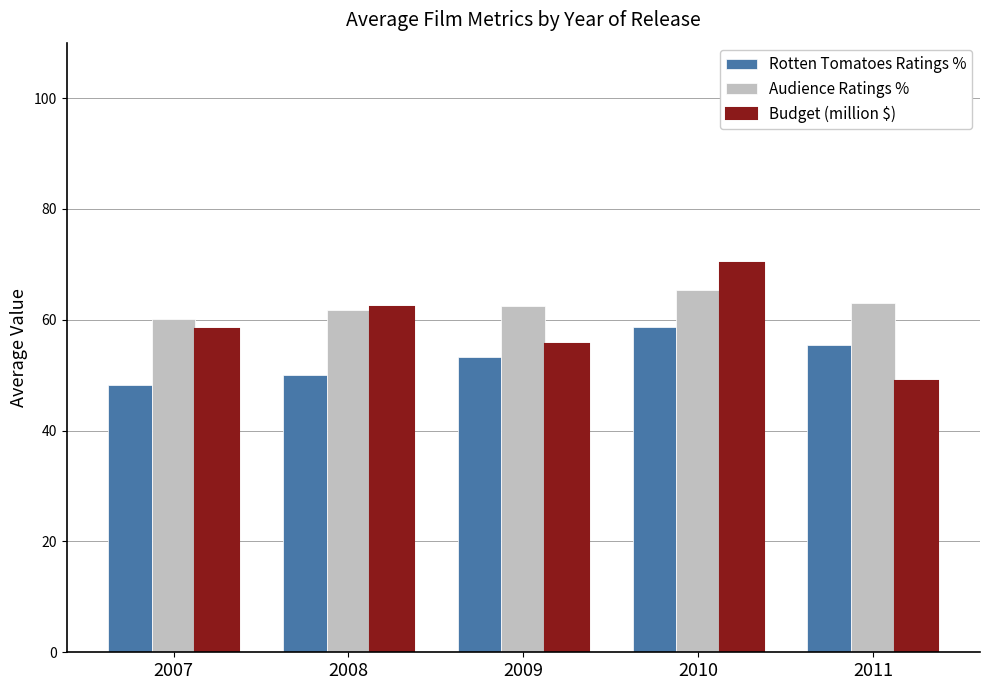

What is the difference between the highest and lowest values at 2010?

11.5